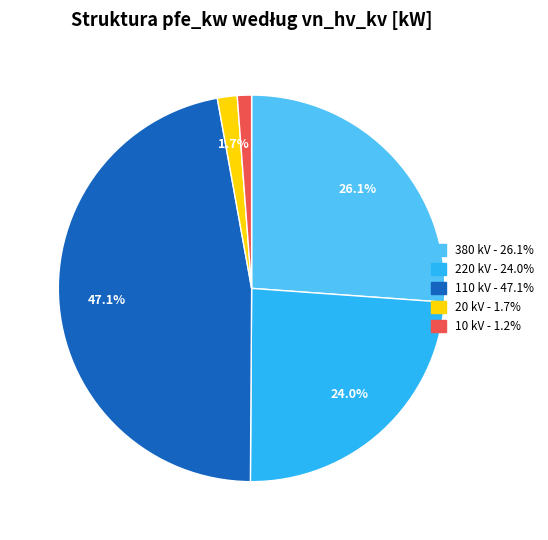

Which category has the biggest portion of the pie?

110